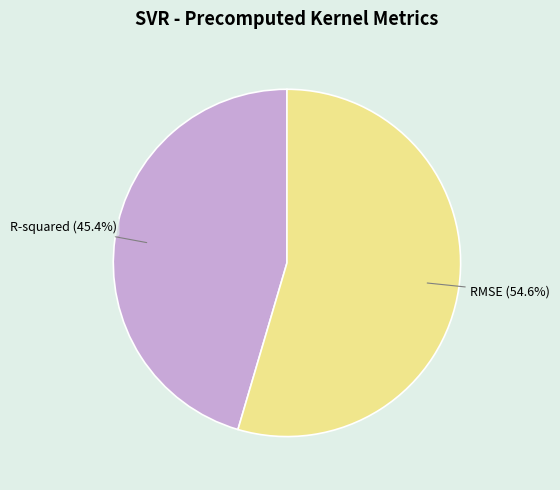

Between R-squared and RMSE, which is larger?

RMSE